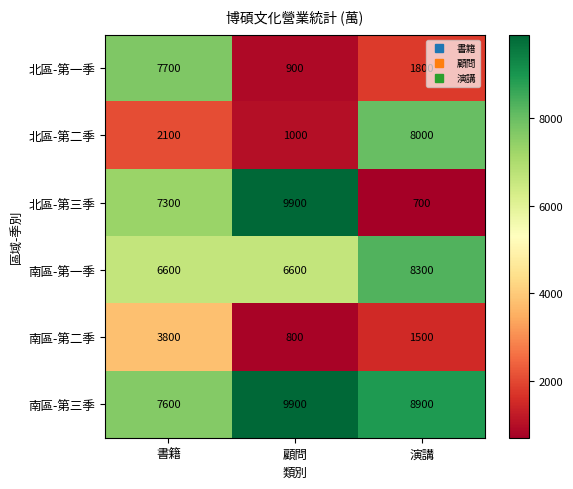

Reading right to left, transcribe all the data shown in this chart.

北區-第一季: 1800	900	7700
北區-第二季: 8000	1000	2100
北區-第三季: 700	9900	7300
南區-第一季: 8300	6600	6600
南區-第二季: 1500	800	3800
南區-第三季: 8900	9900	7600